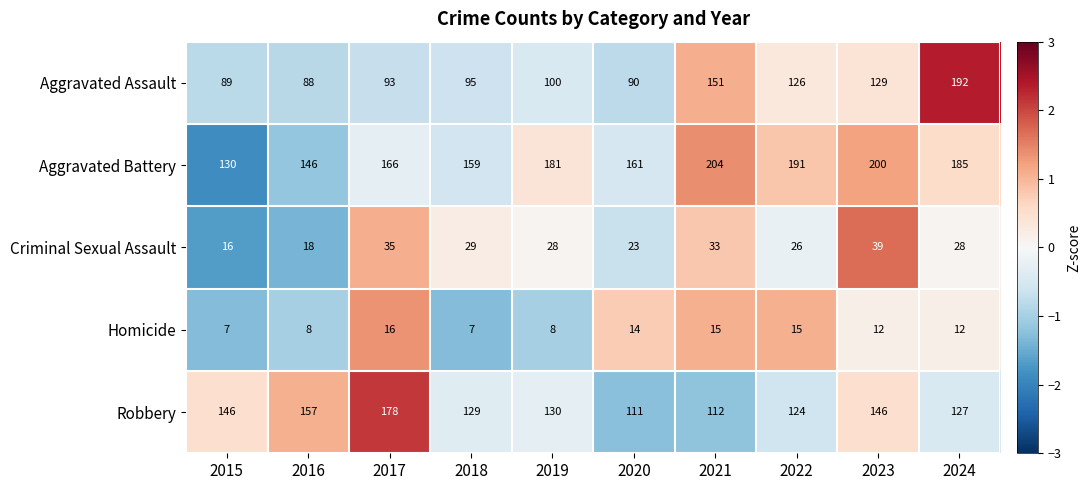

Which series has the largest total across all categories?

Aggravated Battery